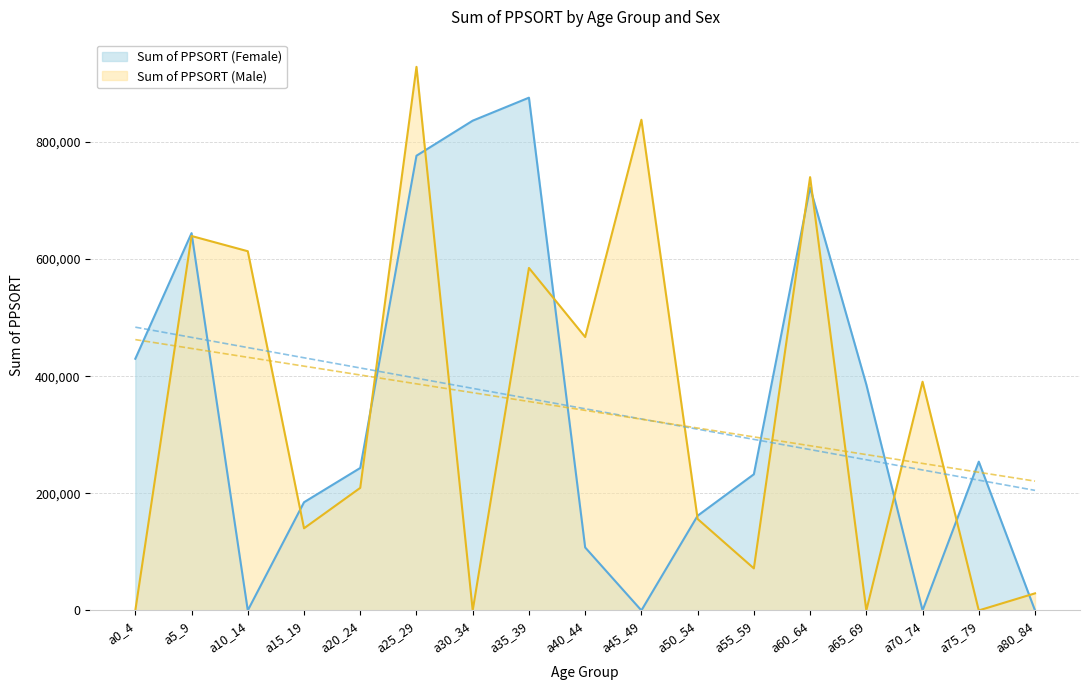

Which series has the largest range (max minus min)?

Sum of PPSORT (Male)